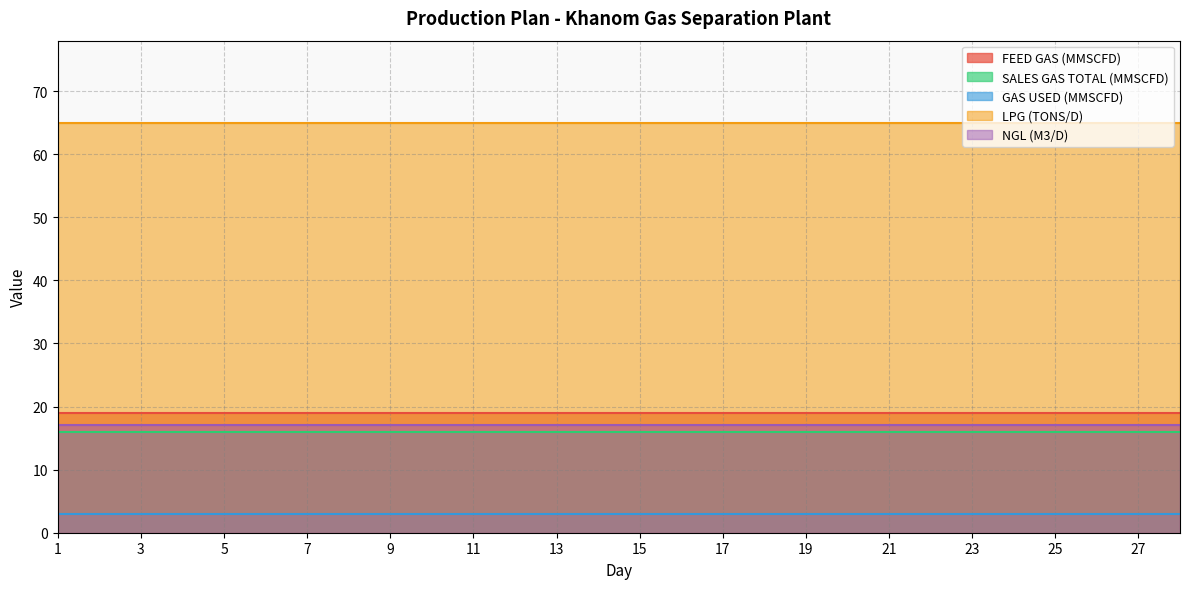

At which label is LPG (TONS/D) closest to 65?

1